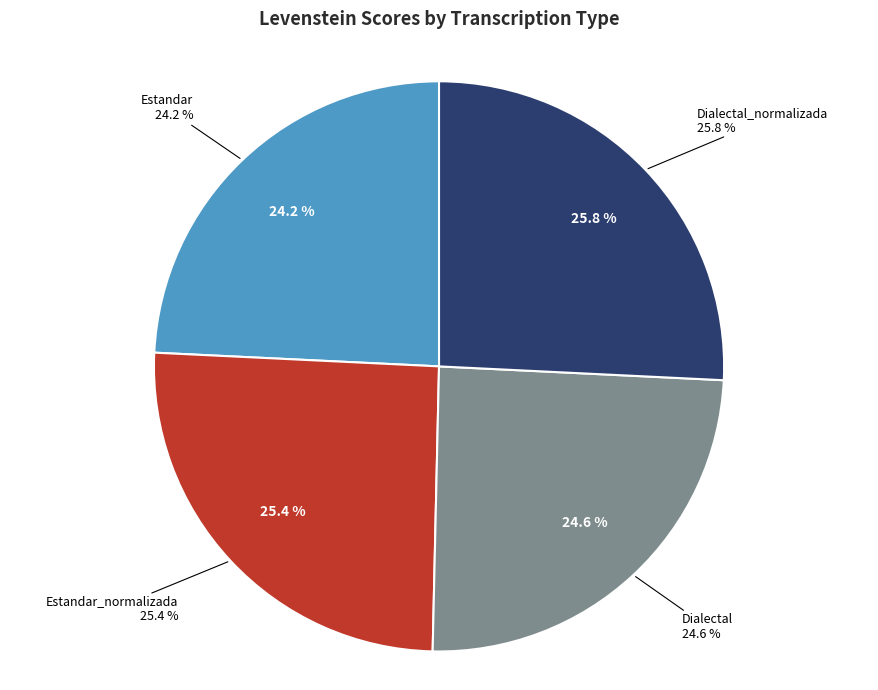

How many segments does this pie chart have?

4